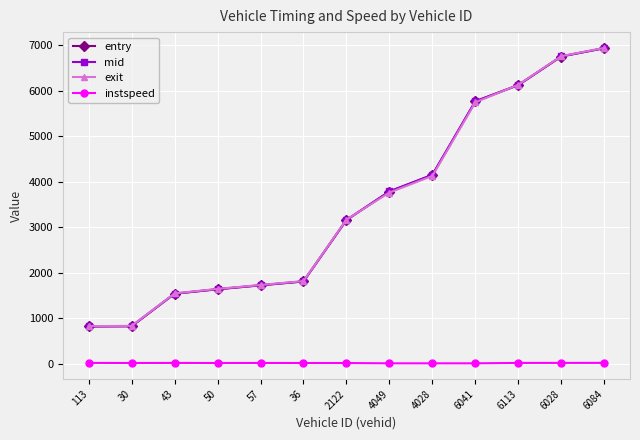

Which series changed the most between 2122 and 6113?

entry